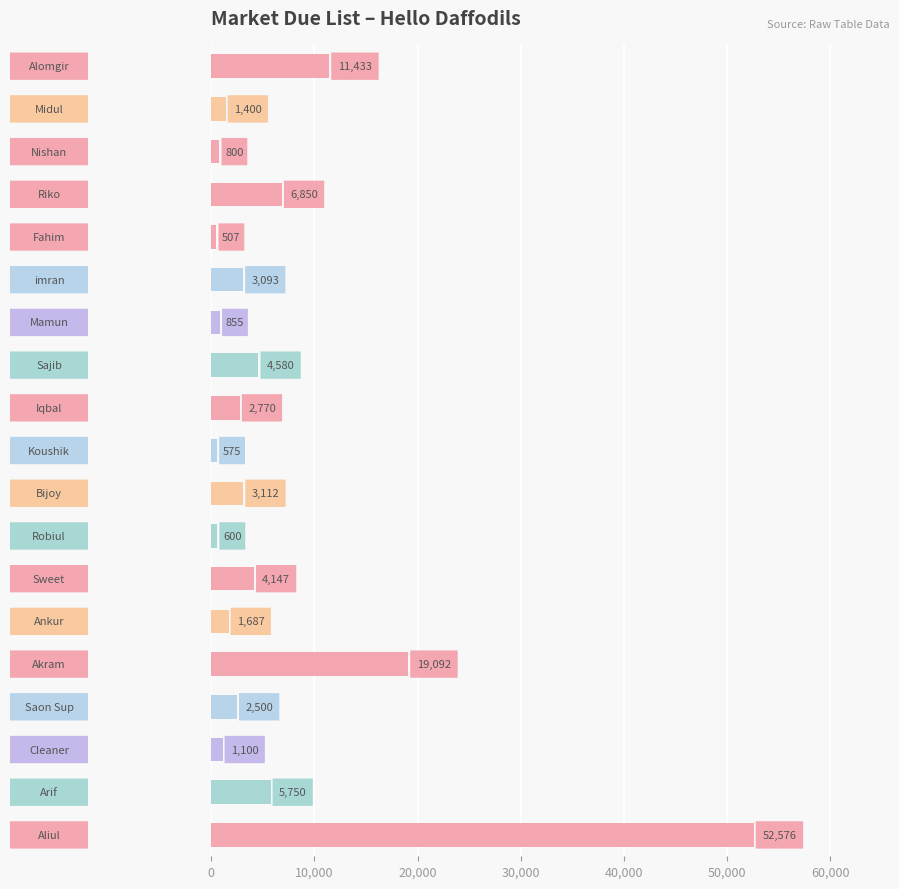

What is the maximum value shown in the chart?

52576